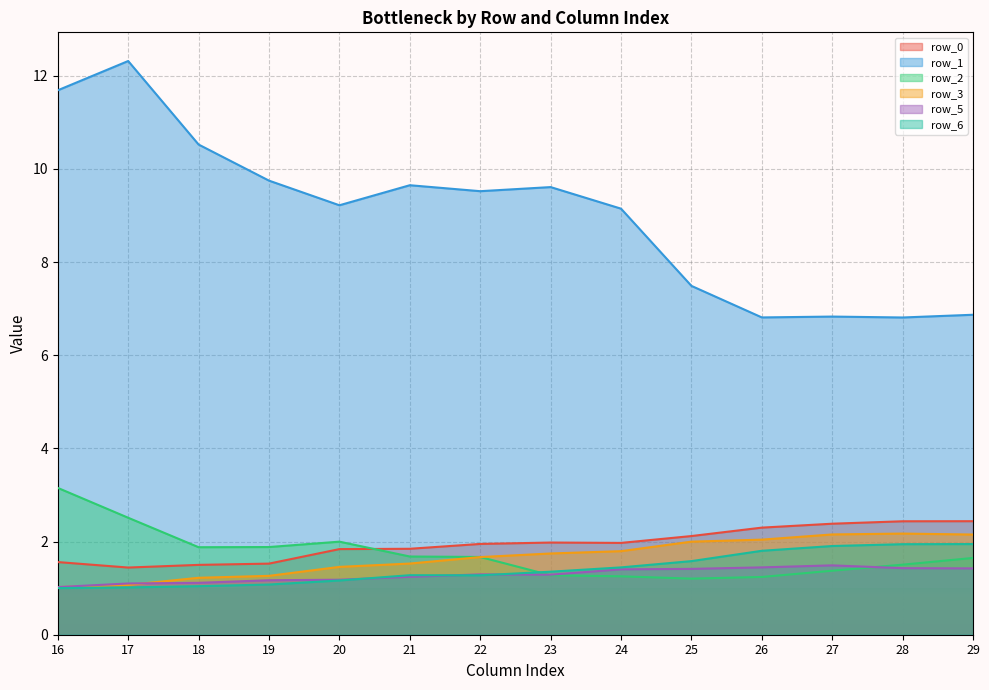

At which label does row_0 reach its minimum?

17